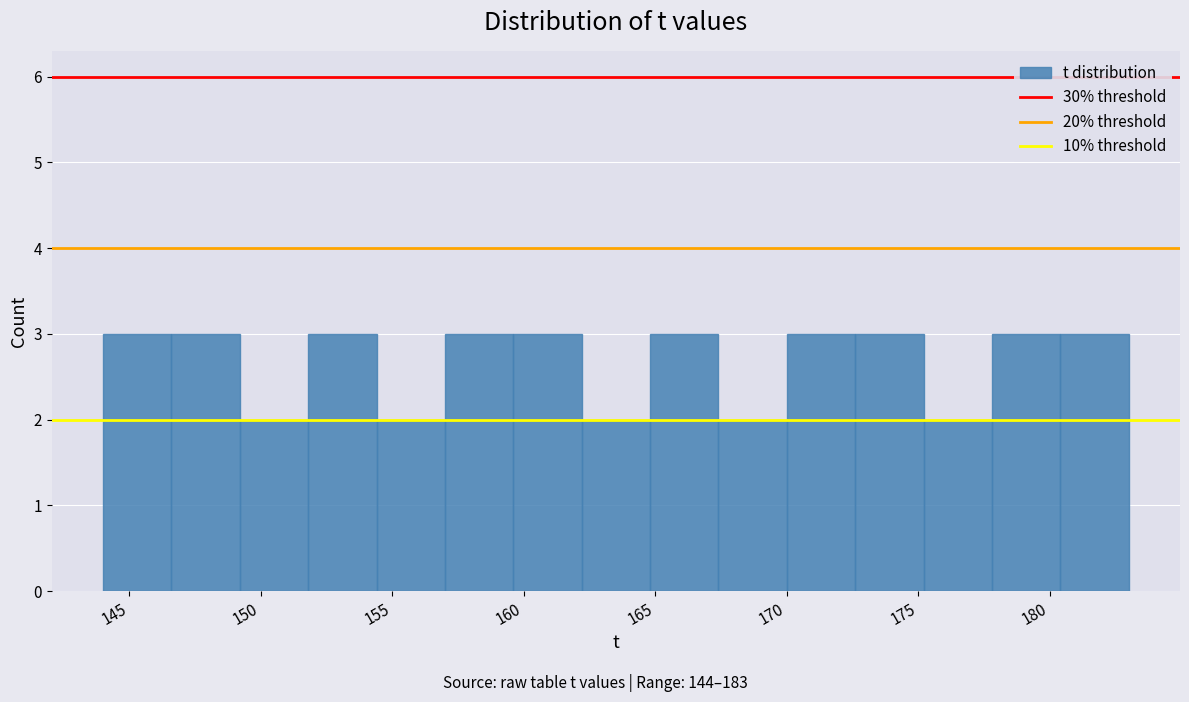

Reading left to right, transcribe this chart: for each bar, give the range it covers on the x-axis and its height. Neither the bar edges nor the heights are printed on the chart, so give them approximately, as read against the axes.

144.0 to 146.6: 3
146.6 to 149.2: 3
149.2 to 151.8: 2
151.8 to 154.4: 3
154.4 to 157.0: 2
157.0 to 159.6: 3
159.6 to 162.2: 3
162.2 to 164.8: 2
164.8 to 167.4: 3
167.4 to 170.0: 2
170.0 to 172.6: 3
172.6 to 175.2: 3
175.2 to 177.8: 2
177.8 to 180.4: 3
180.4 to 183.0: 3